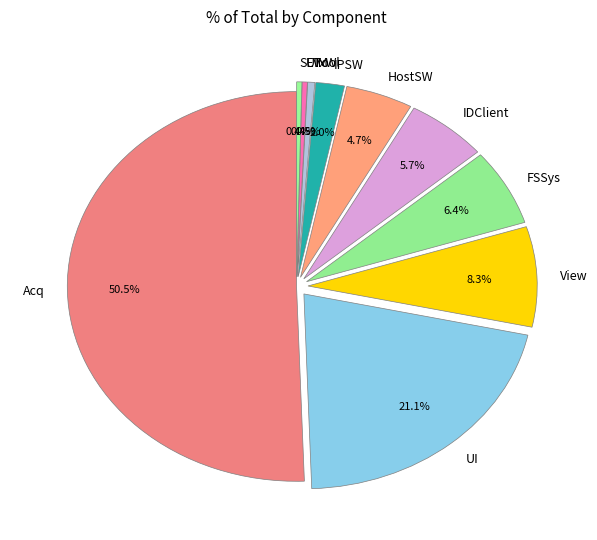

Which slice represents more than half of the pie?

Acq